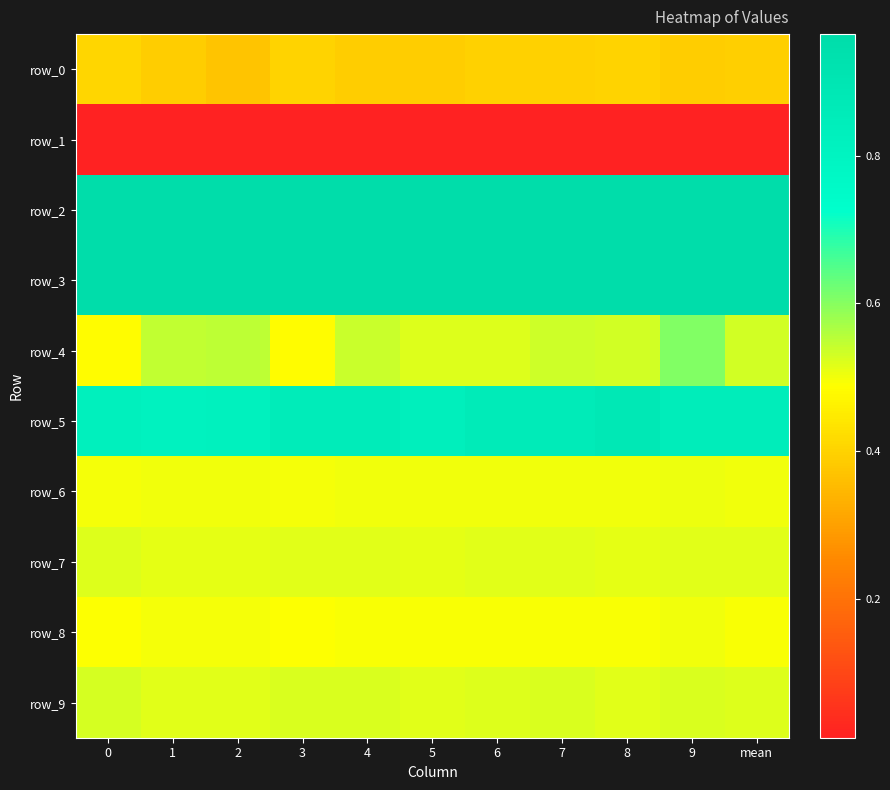

At 3, list the series in order from largest to smallest.

row_3, row_2, row_5, row_9, row_7, row_6, row_8, row_4, row_0, row_1